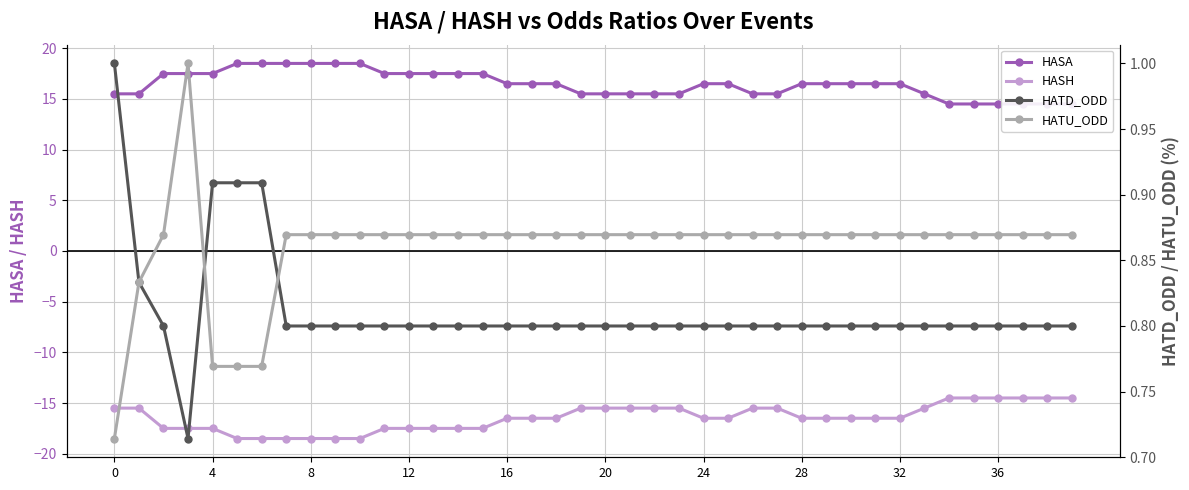

What is the label of the 9th point from the right?

31